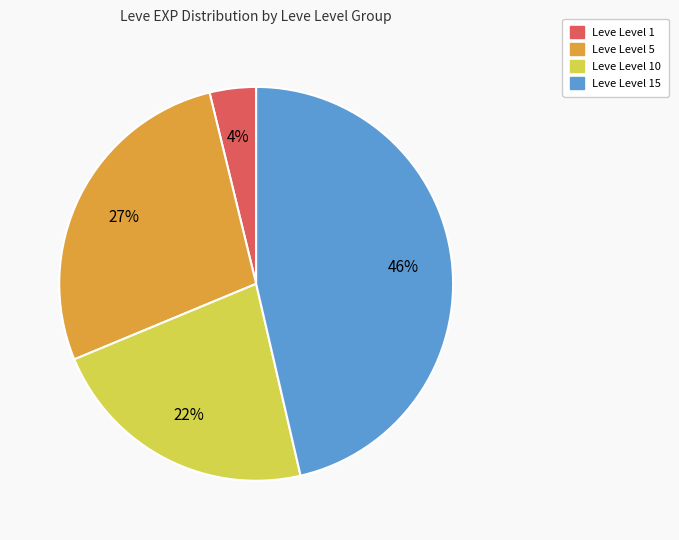

To the nearest percent, what is the average slice percentage?

25%